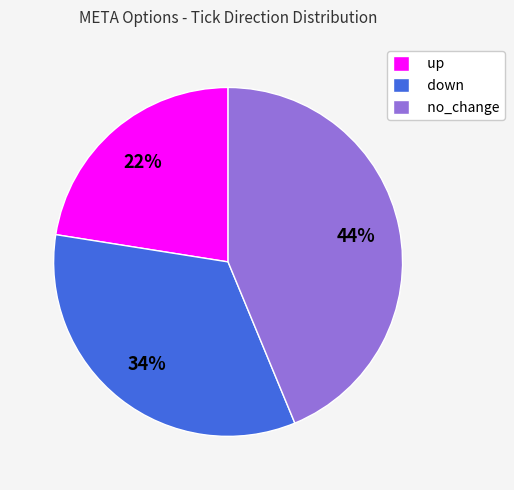

Do no_change and down together represent more than half of the pie?

Yes